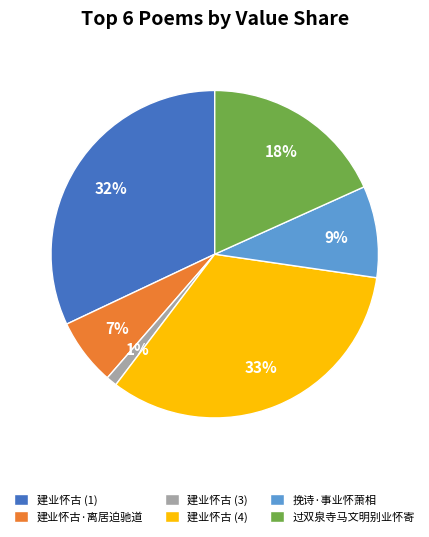

Which category has the smallest portion of the pie?

建业怀古 (3)